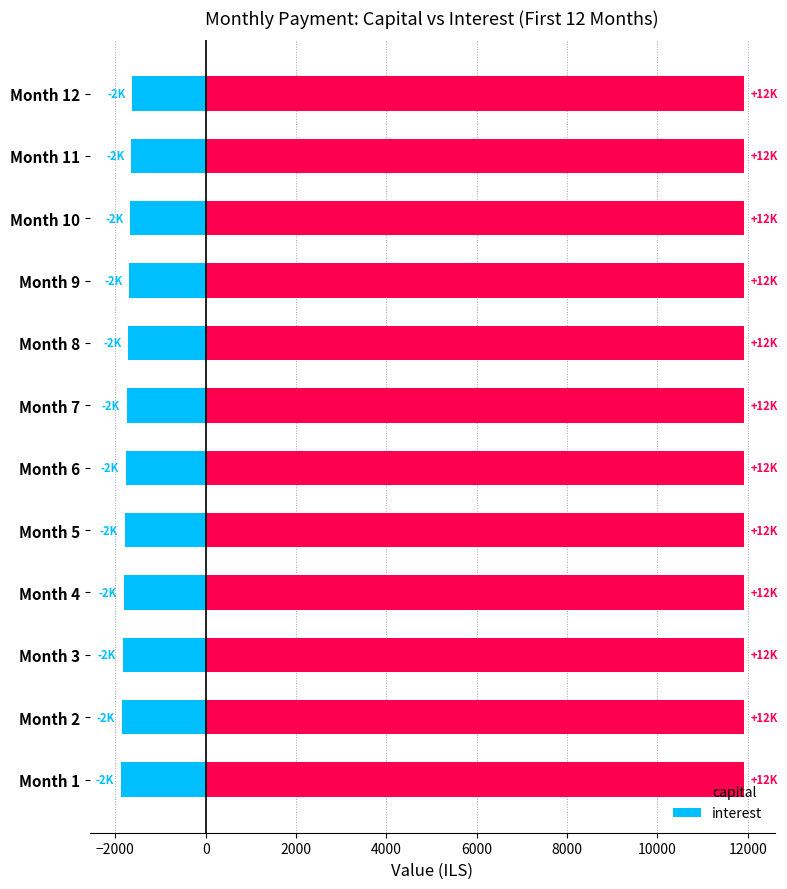

What is the difference between the highest and lowest values at 8000?

1741.6